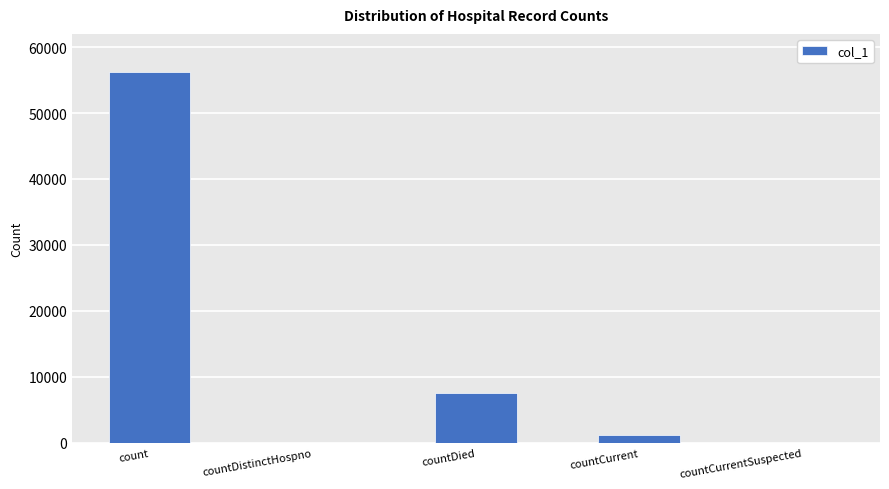

What is the sum of all values?

64936